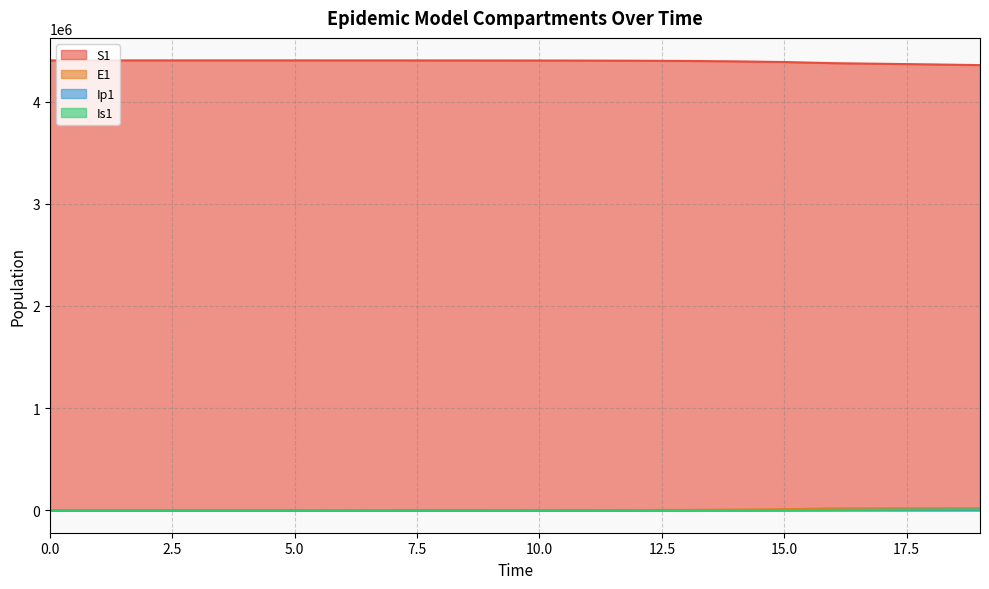

Between 0 and 5, which series saw the biggest shift?

S1